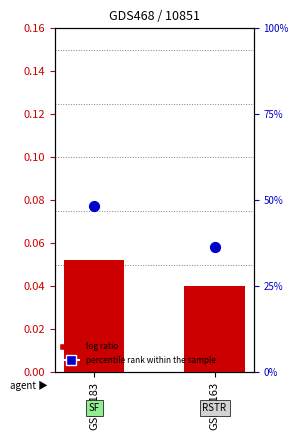

Which series has the largest Y range (max minus min)?

percentile rank within the sample